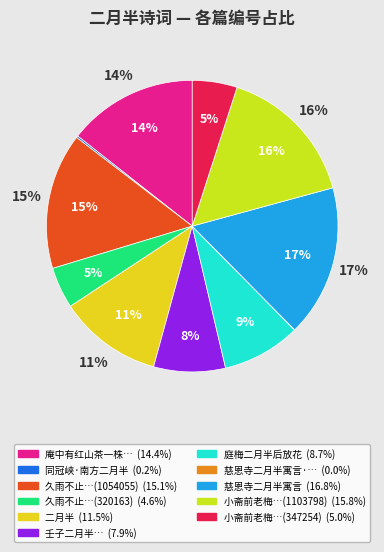

Approximately how many times larger is the value at 庵中有红山茶一株自腊月开至二月半为蕊尚无数也盖十霜十雪矣 compared to 壬子二月半由金溪往安仁道中作?

1.8